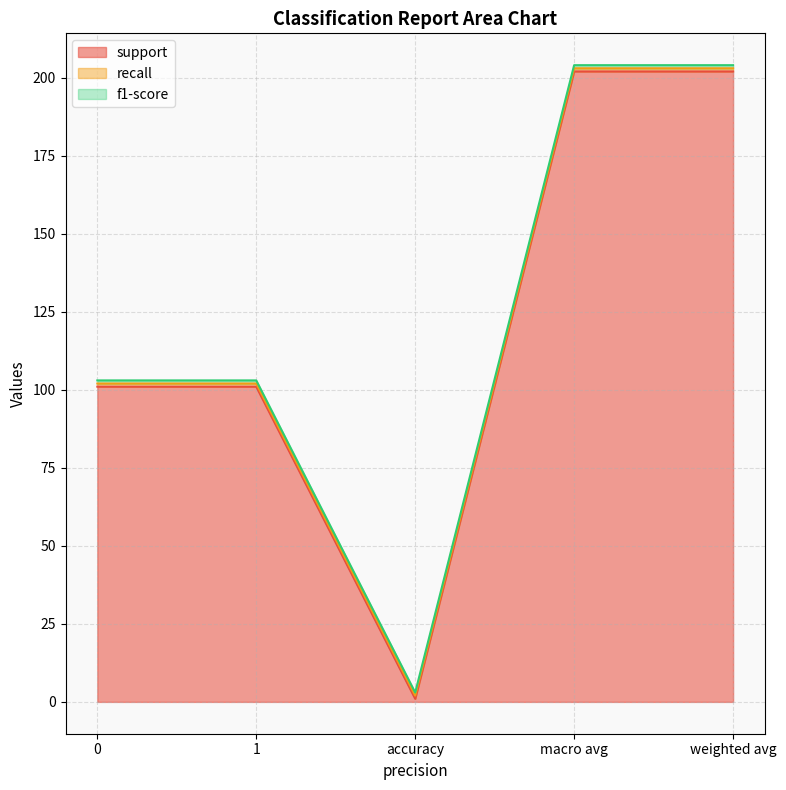

Which series has the widest spread of values?

support